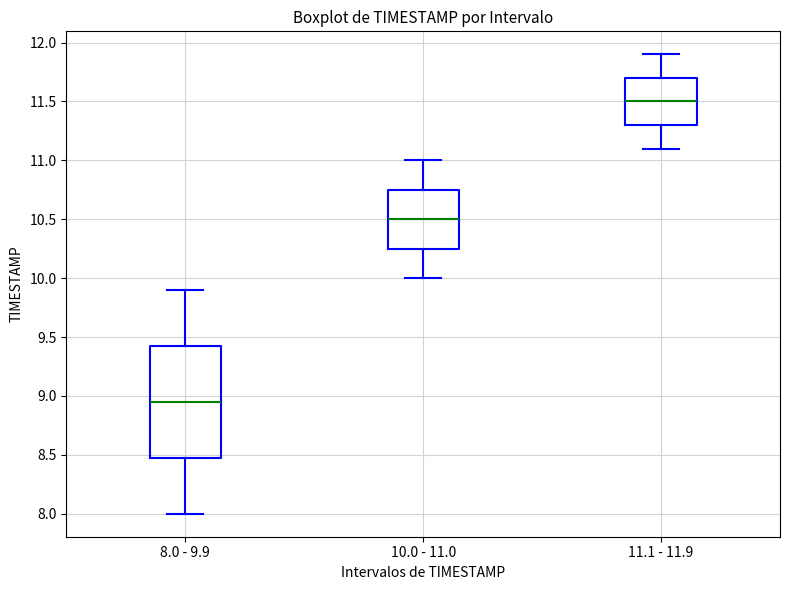

Which box's median line is the highest?

11.1 - 11.9